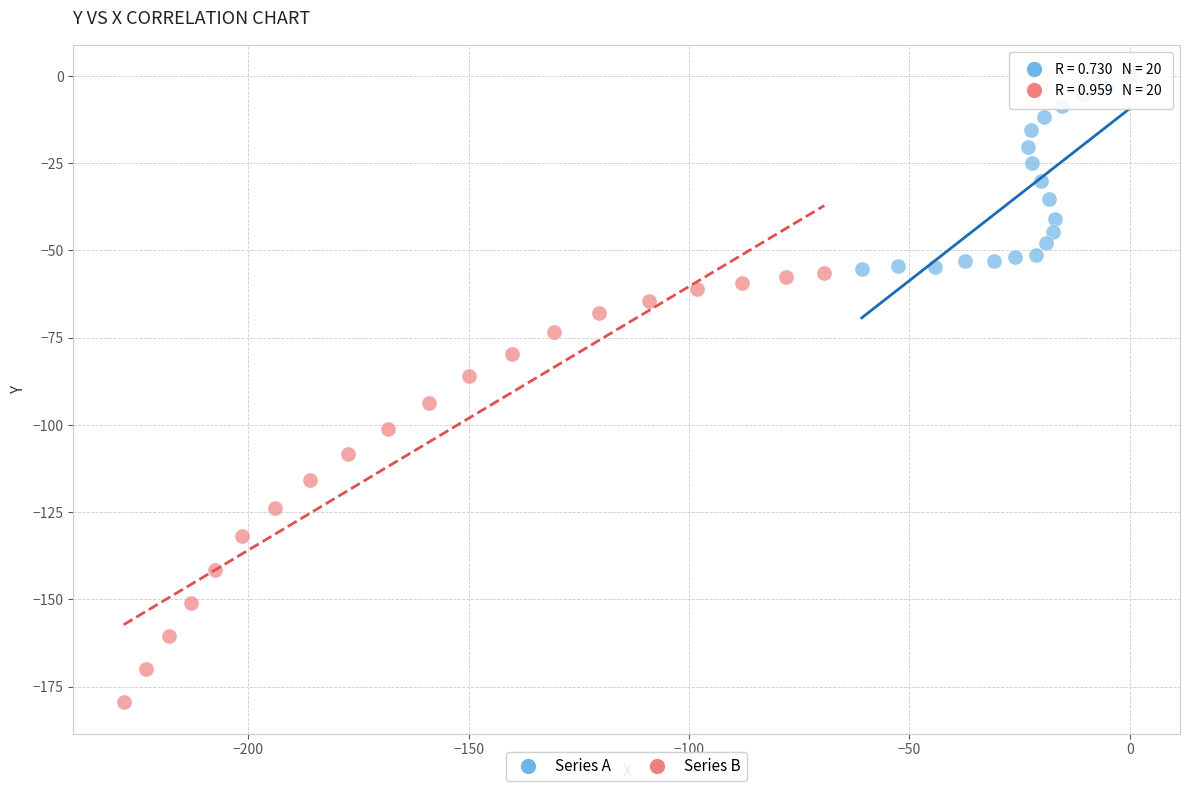

Which series reaches the maximum Y coordinate?

Series A